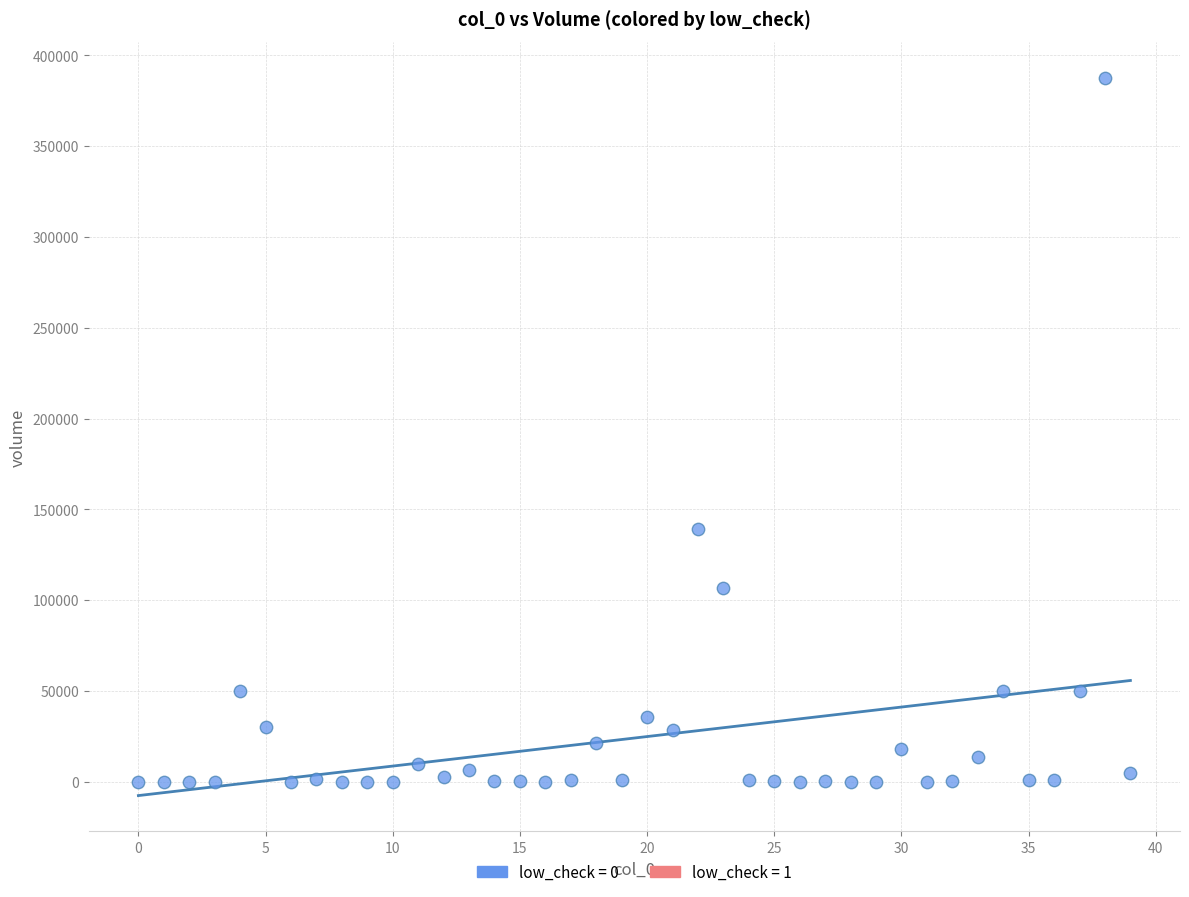

What is the range of Y values (max minus min)?

387679.9